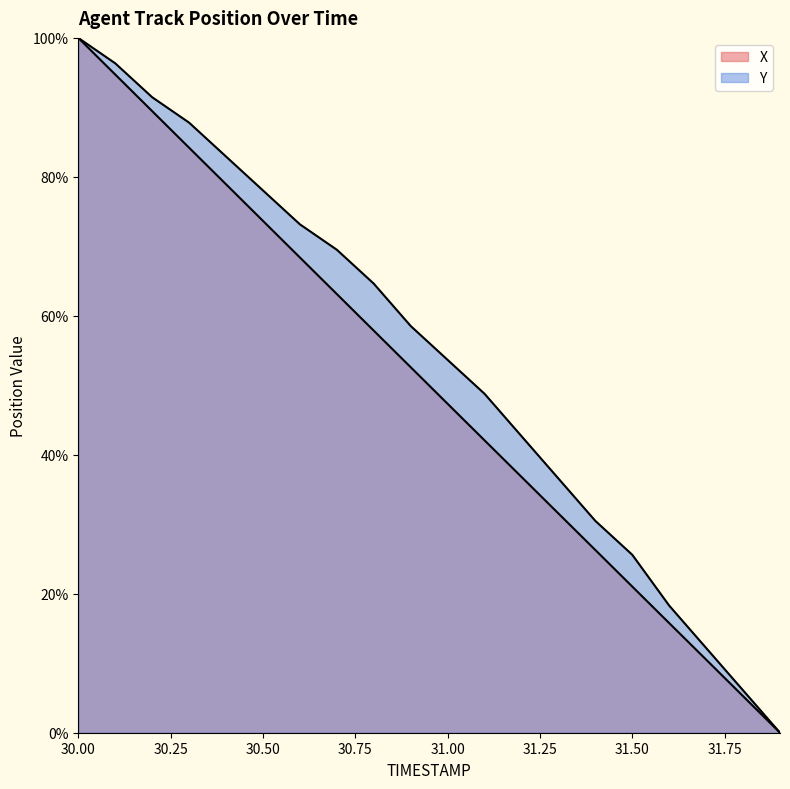

At which category does the chart reach its minimum across all series?

31.9